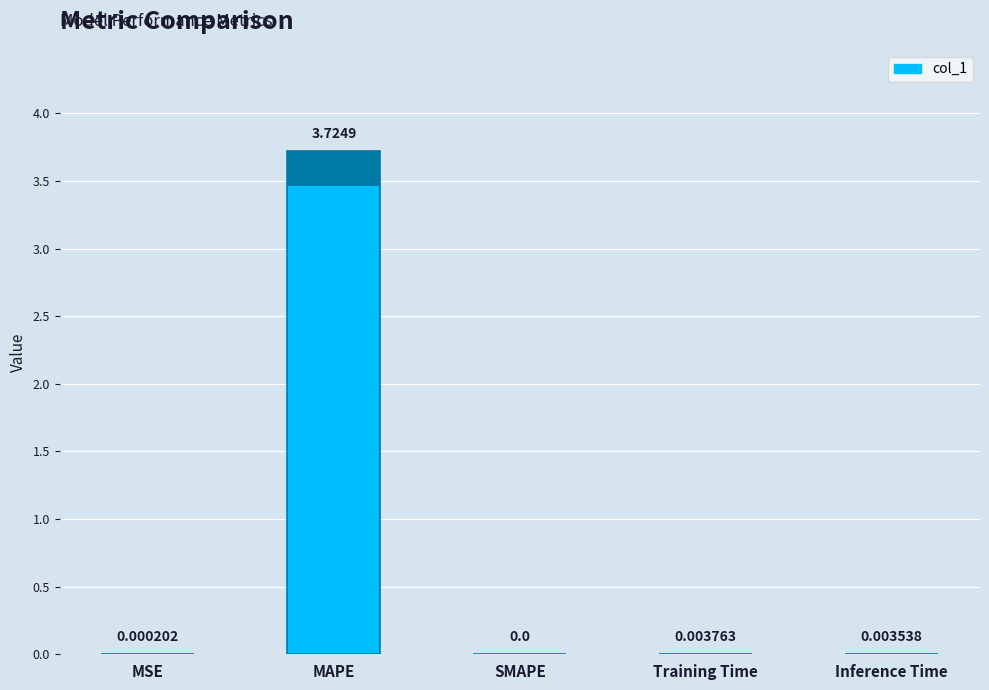

Reading right to left, list all the values displayed in this chart.

0.0	0.0	0.0	3.7	0.0